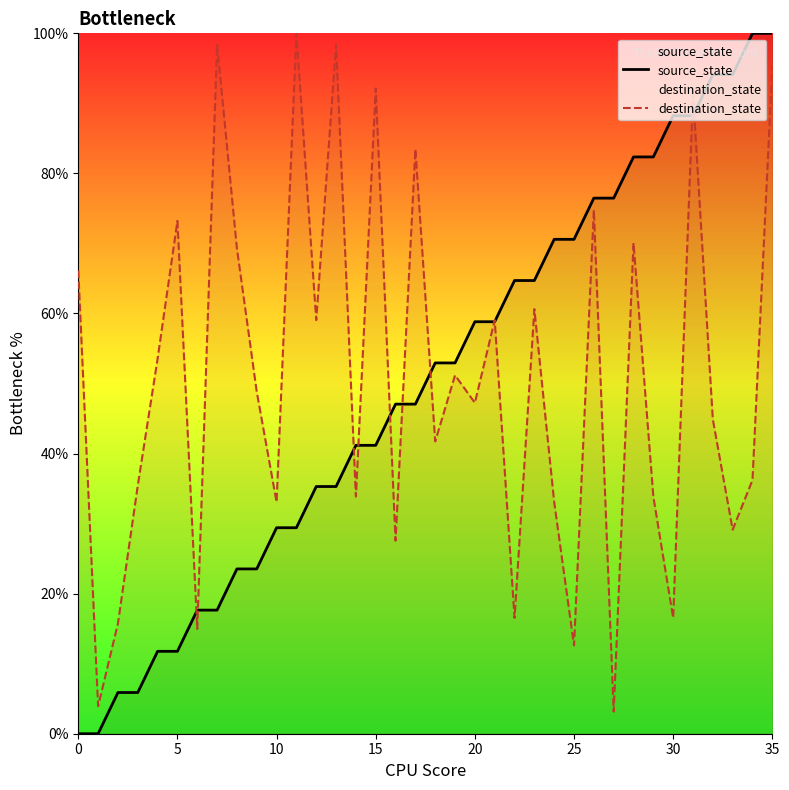

What is the spread (max minus min) of values at 0?

66.1